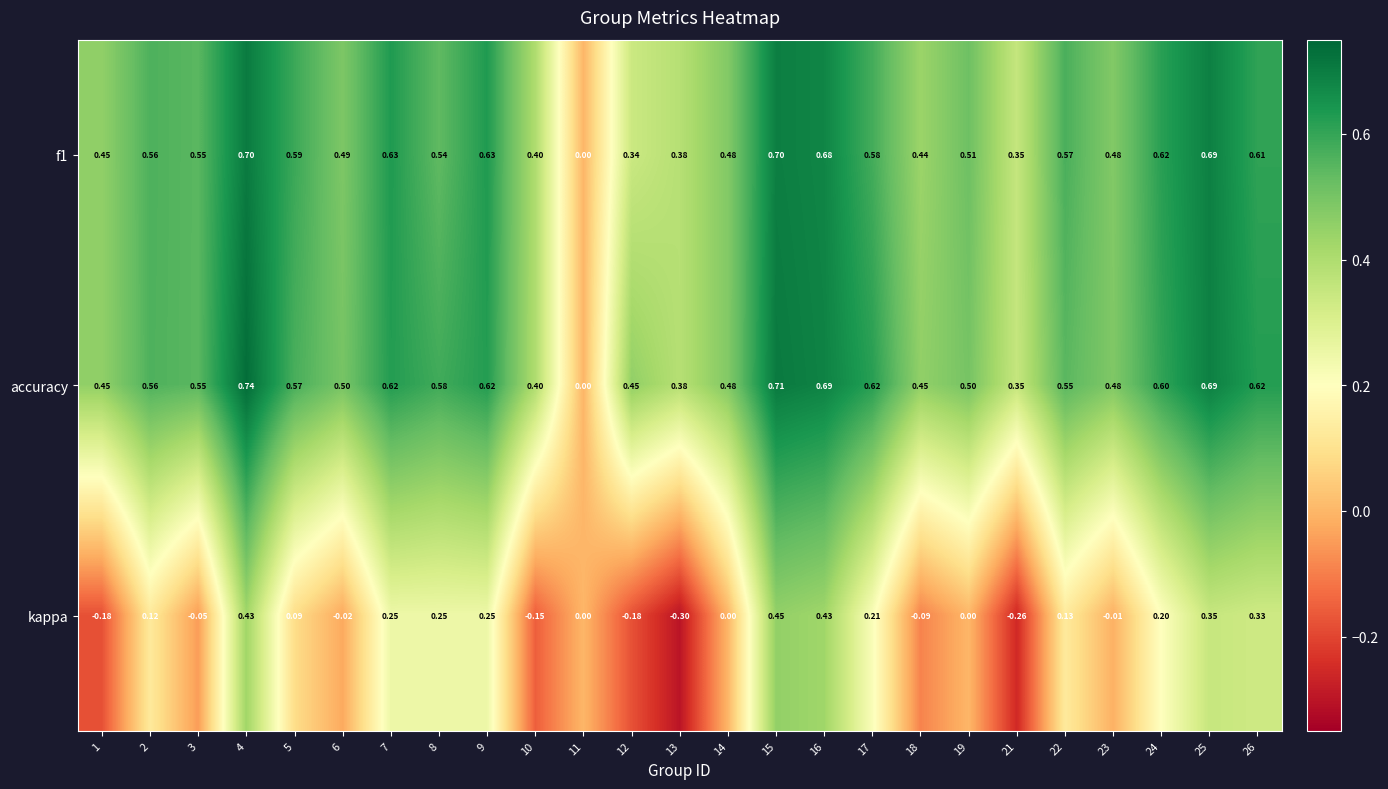

Is the value of accuracy at 25 greater than the value of kappa at 17?

Yes